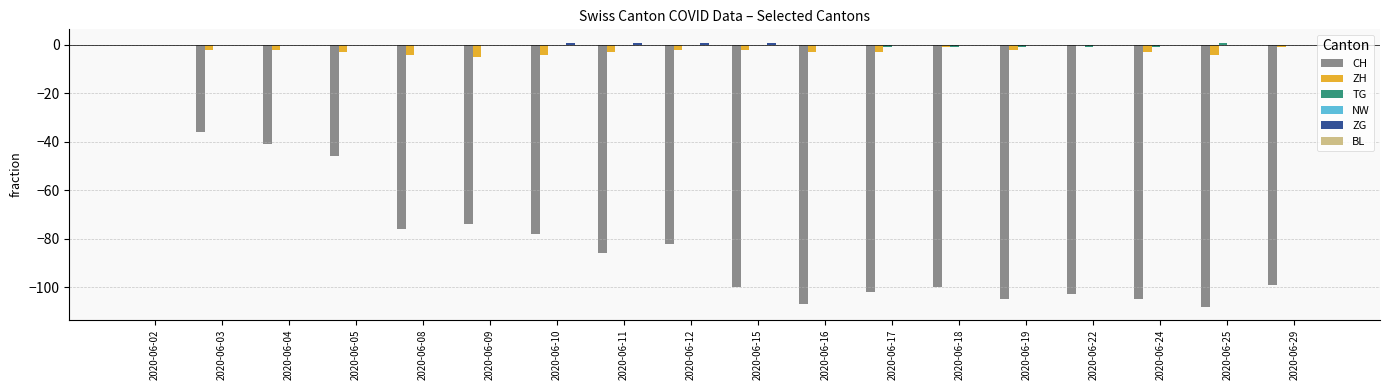

The CH series shows -36 at 2020-06-03. True or false?

True